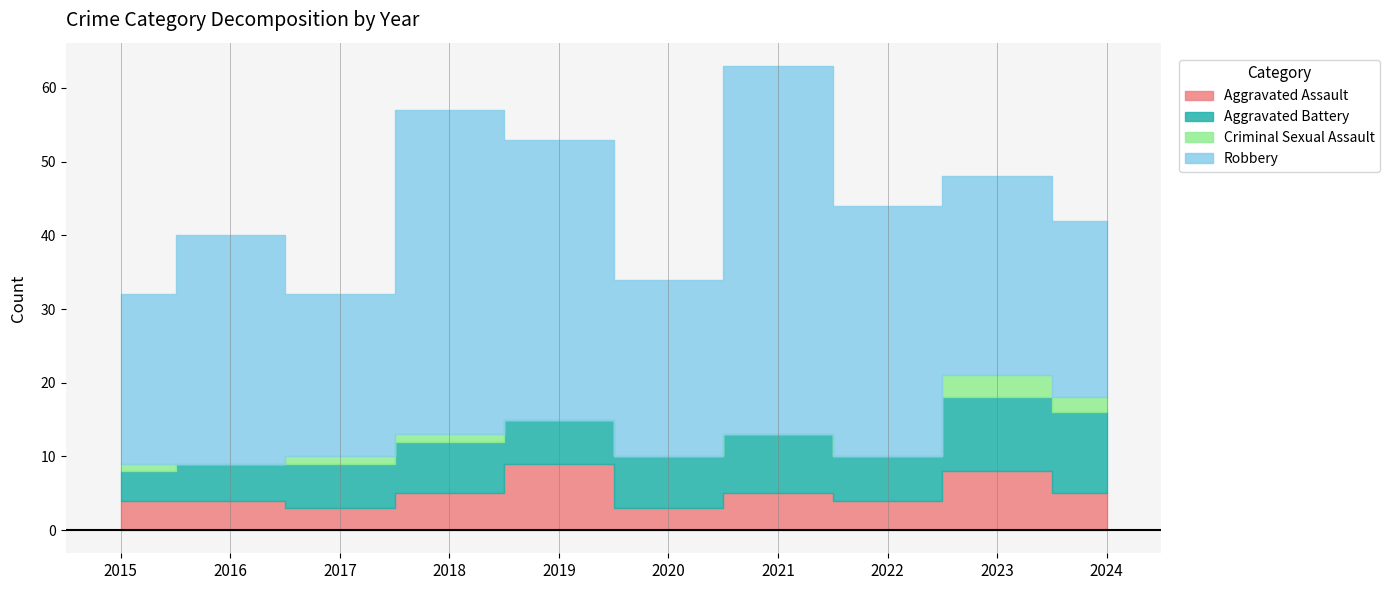

Reading left to right, list all the values displayed in this chart.

Aggravated Assault: 2015=4	2016=4	2017=3	2018=5	2019=9	2020=3	2021=5	2022=4	2023=8	2024=5
Aggravated Battery: 2015=4	2016=5	2017=6	2018=7	2019=6	2020=7	2021=8	2022=6	2023=10	2024=11
Criminal Sexual Assault: 2015=1	2016=0	2017=1	2018=1	2019=0	2020=0	2021=0	2022=0	2023=3	2024=2
Robbery: 2015=23	2016=31	2017=22	2018=44	2019=38	2020=24	2021=50	2022=34	2023=27	2024=24